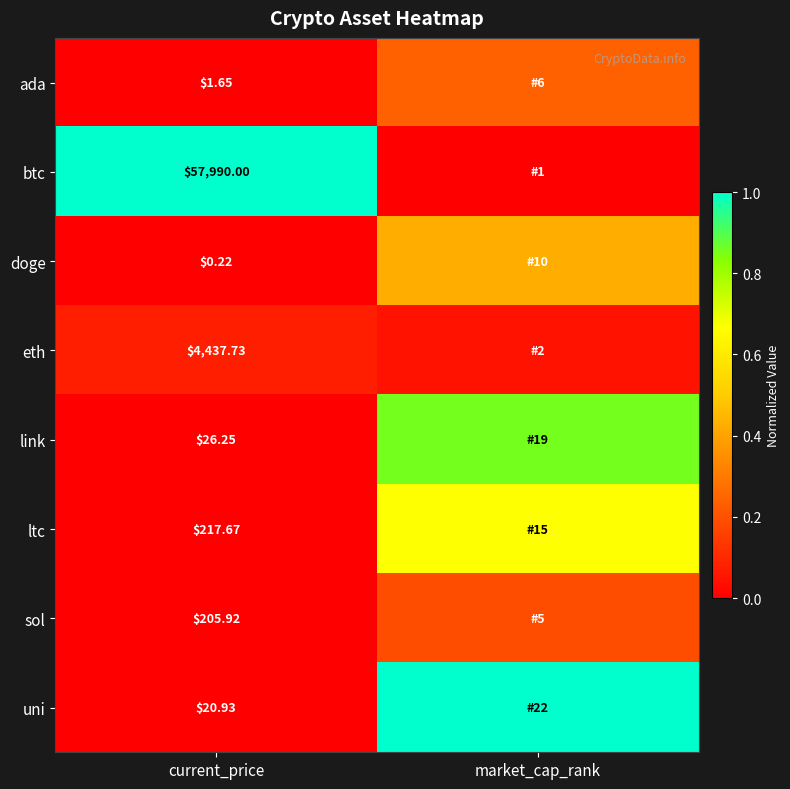

Is the value of link at current_price greater than the value of uni at current_price?

Yes